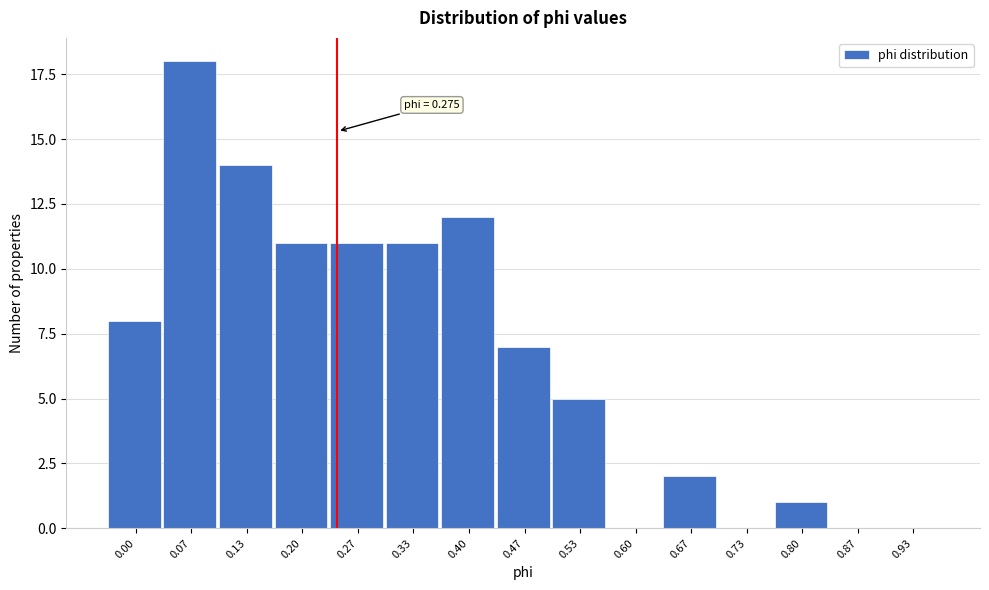

Reading right to left, what are all the values shown in this chart?

0.93=0	0.87=0	0.80=1	0.73=0	0.67=2	0.60=0	0.53=5	0.47=7	0.40=12	0.33=11	0.27=11	0.20=11	0.13=14	0.07=18	0.00=8